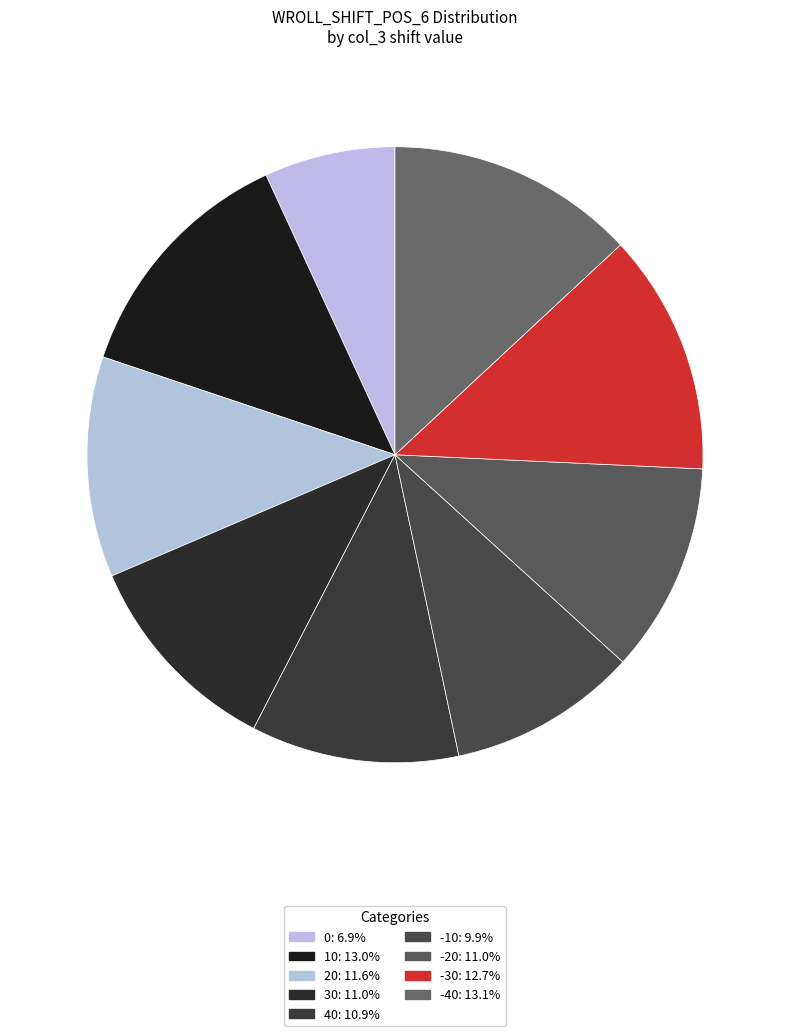

To the nearest percent, what is the average slice percentage?

11%